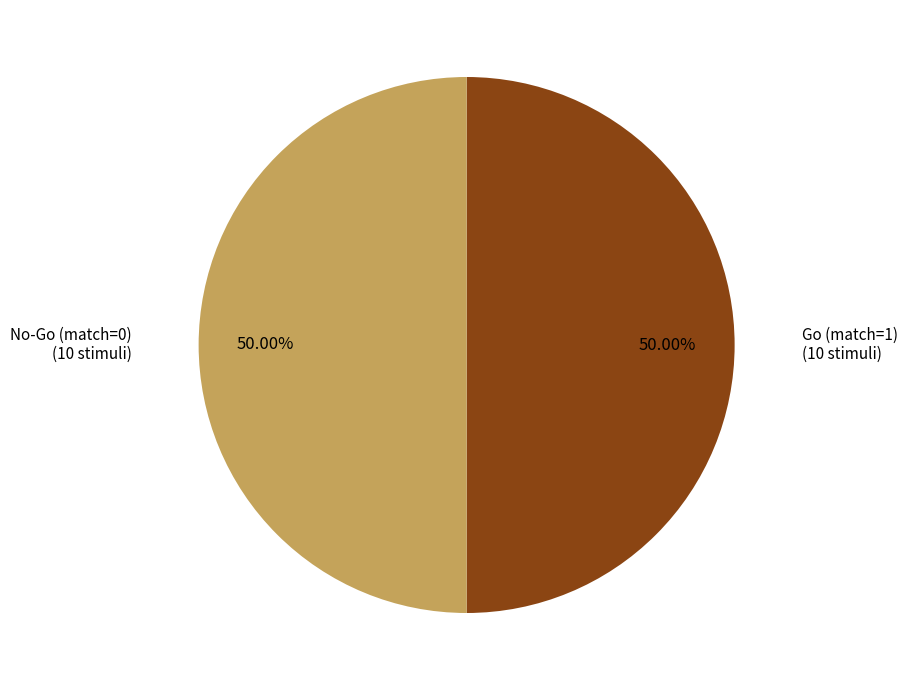

Do No-Go (match=0) and Go (match=1) together represent more than half of the pie?

Yes